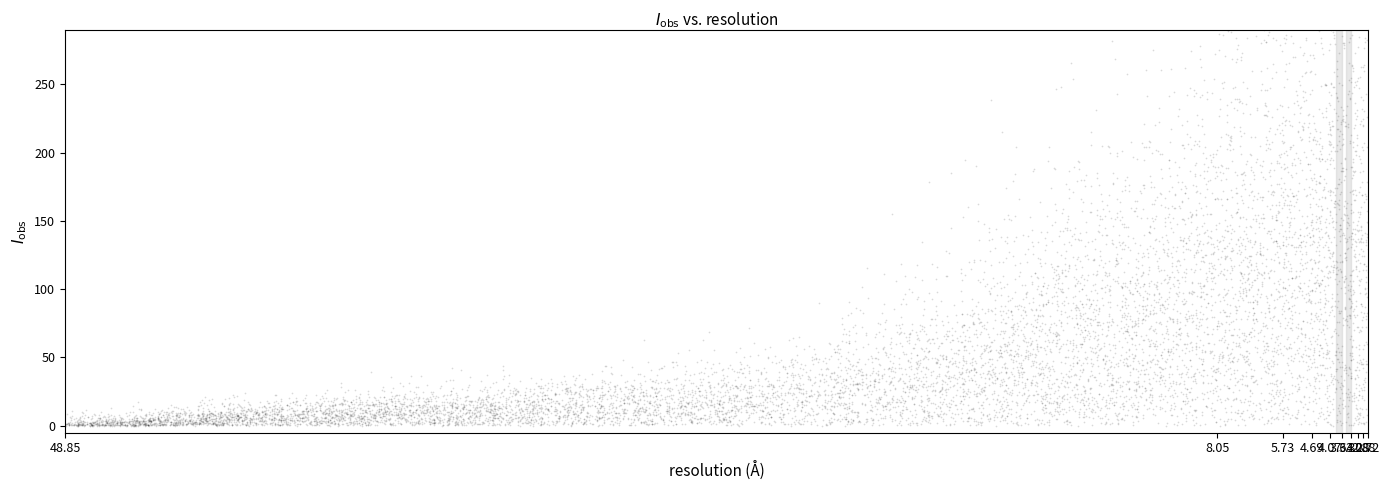

What is the range of X values (max minus min)?

30.1